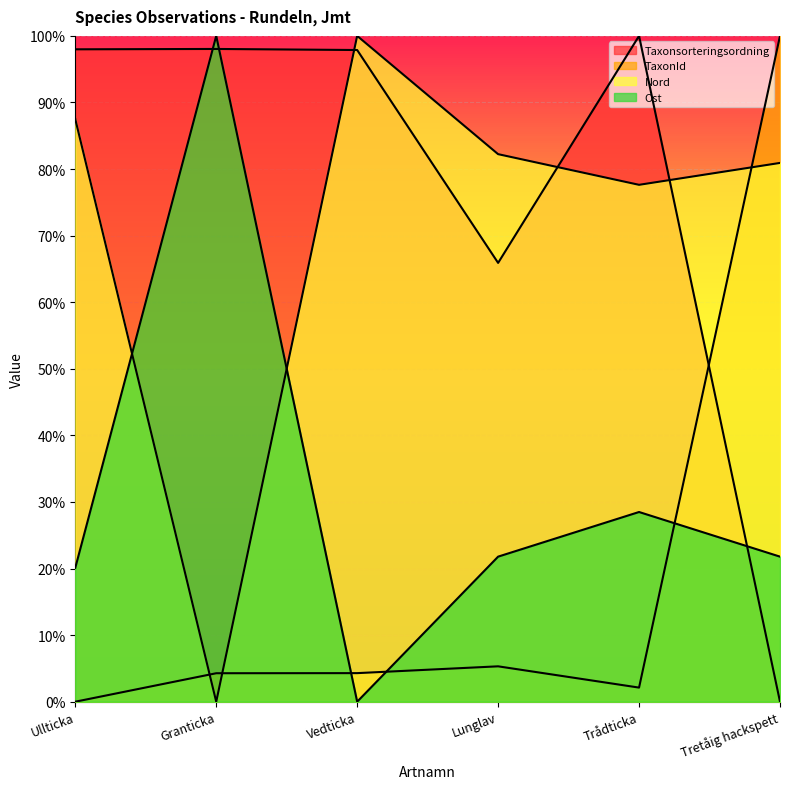

Between Ullticka and Lunglav, which series saw the biggest shift?

Taxonsorteringsordning